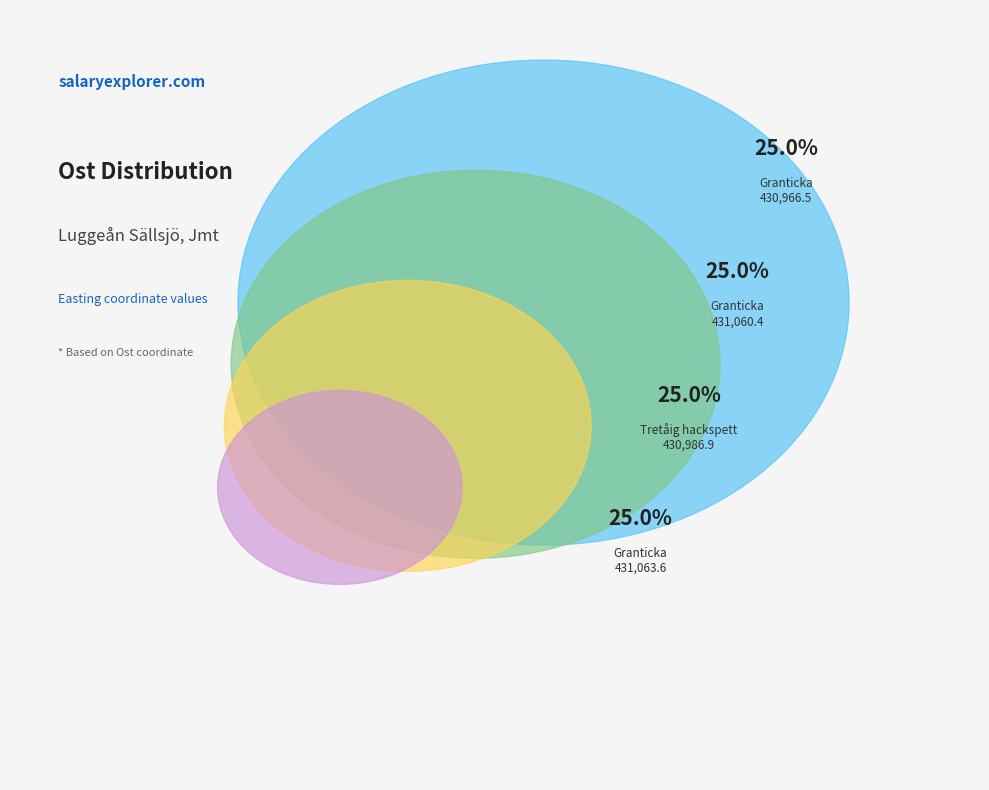

What is the smallest slice in the pie chart?

Granticka (106782441)